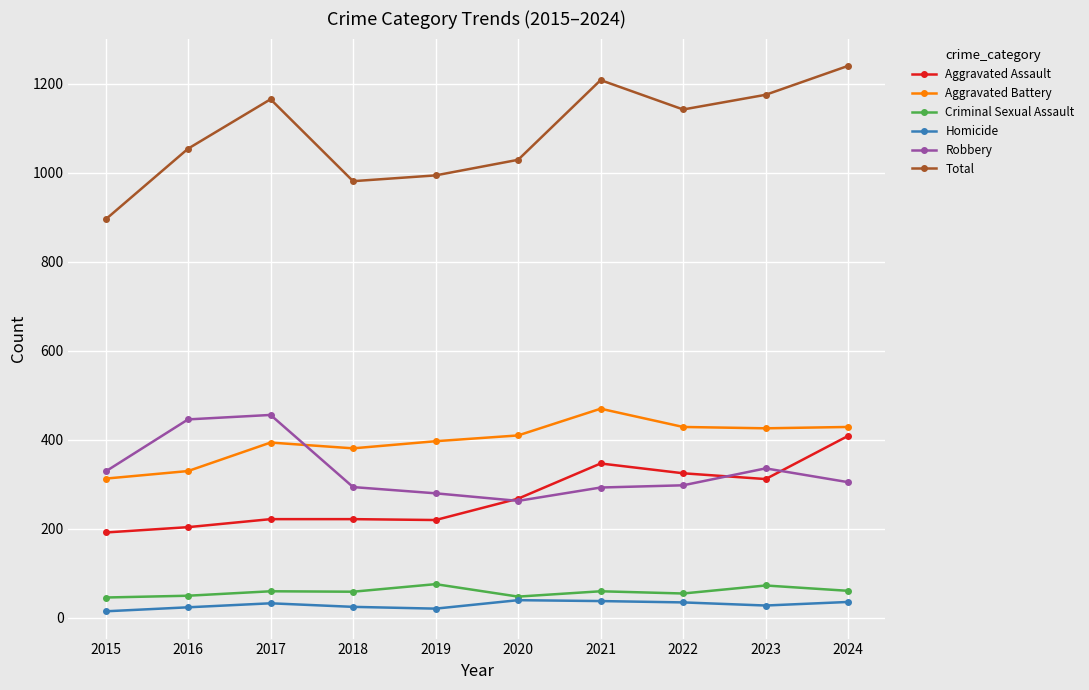

How many distinct data groups are displayed?

6